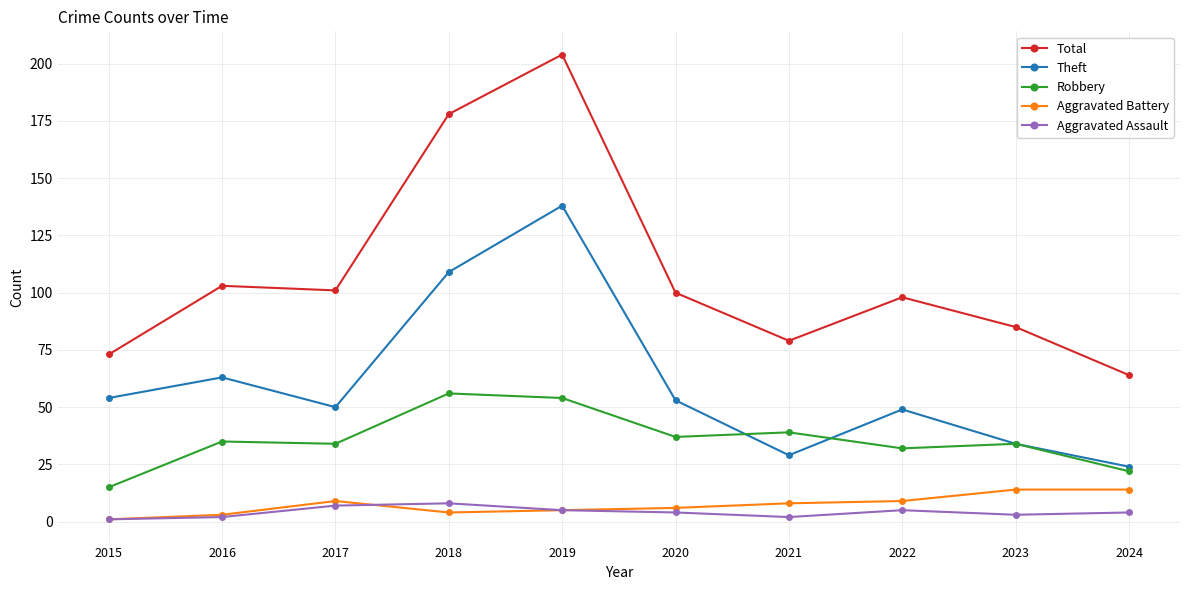

Is it true that Total equals 100 at 2020?

True